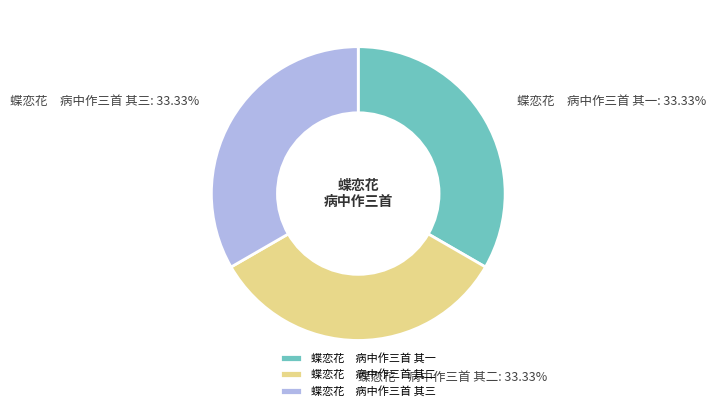

Approximately how many times larger is the value at 蝶恋花 病中作三首 其二 compared to 蝶恋花 病中作三首 其三?

1.0